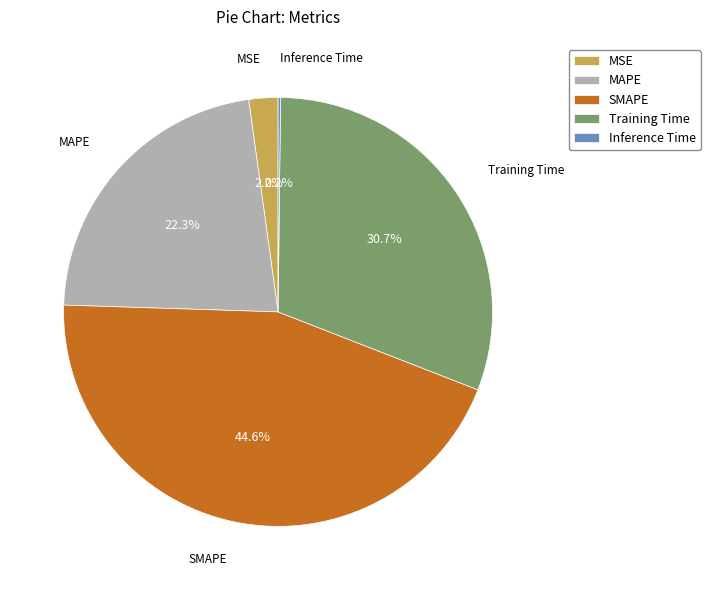

Approximately how many times larger is the value at SMAPE compared to MAPE?

2.0